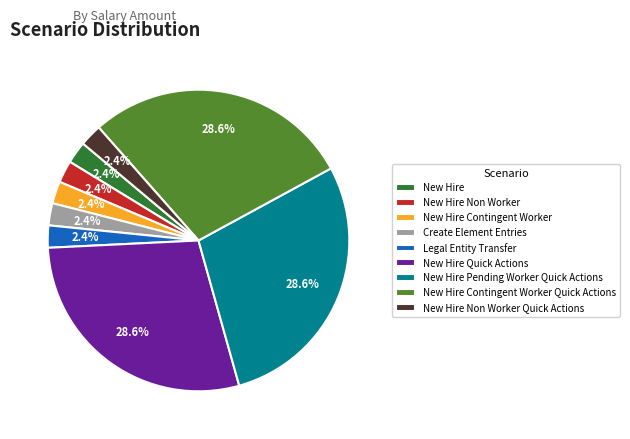

Do New Hire Contingent Worker and New Hire Quick Actions together represent more than half of the pie?

No